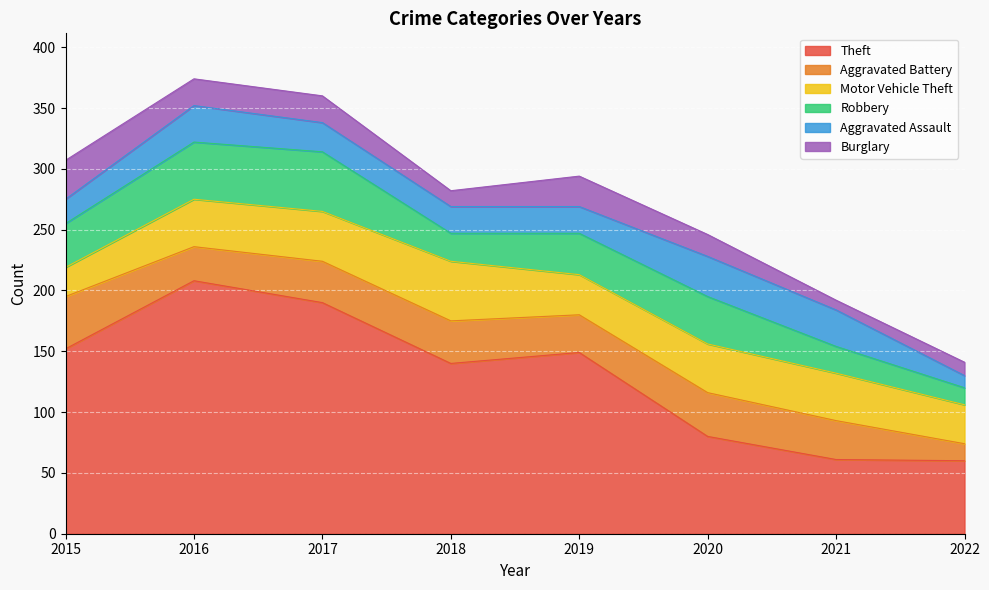

What is the maximum value for Burglary?

32